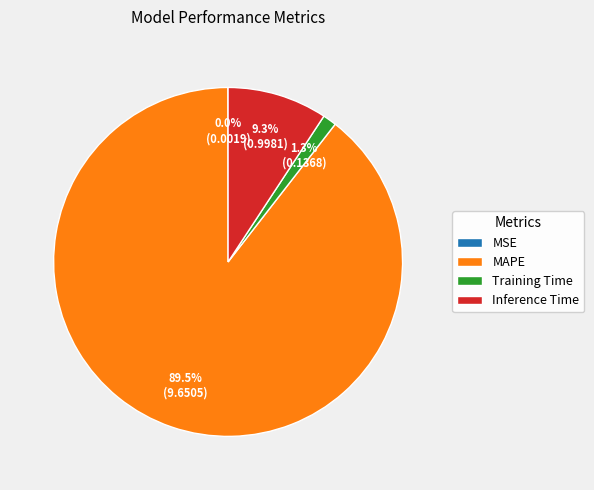

Do Inference Time and Training Time together represent more than half of the pie?

No